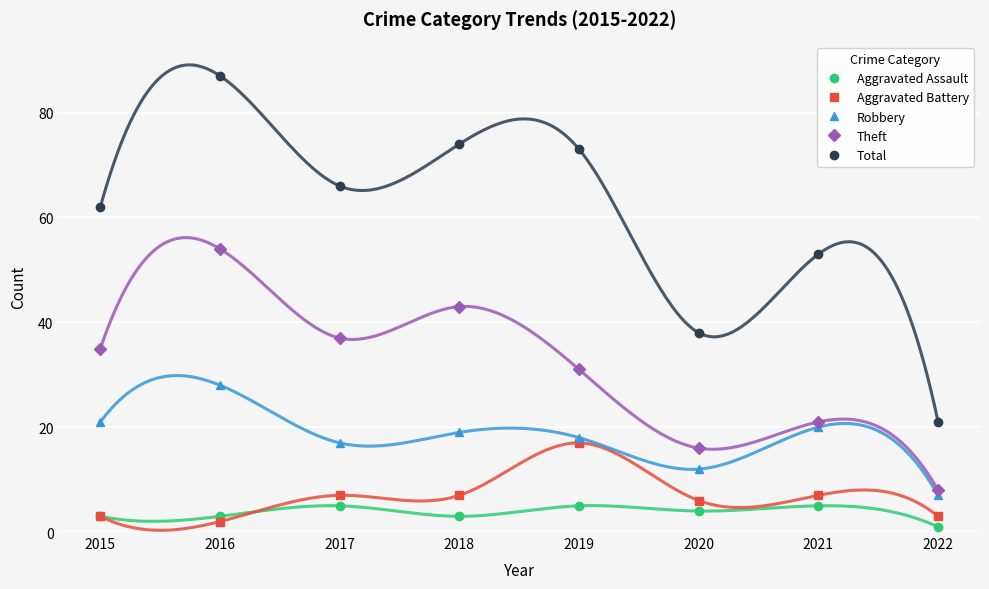

What is the maximum value for Robbery?

28